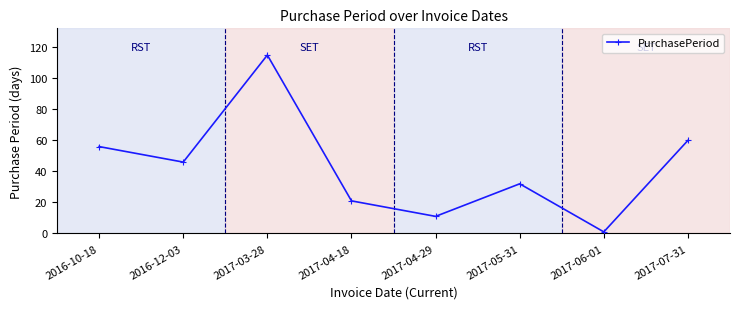

The value at 2017-07-31 is 60. True or false?

True